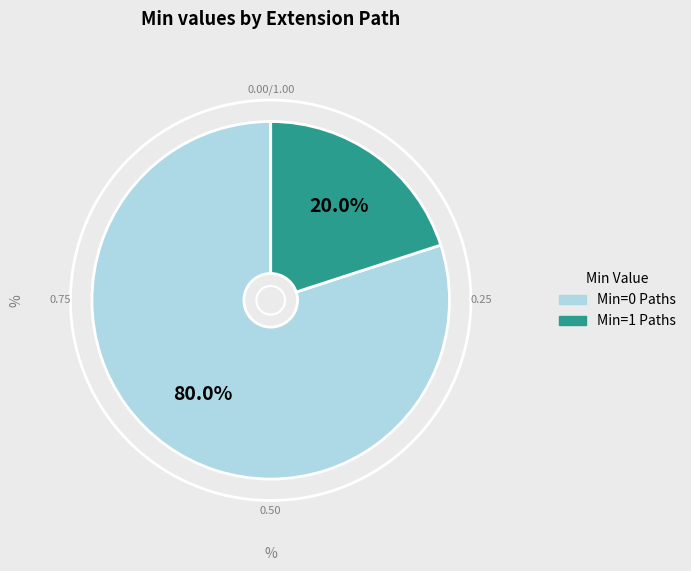

True or false: Extension accounts for 0% of the total.

True